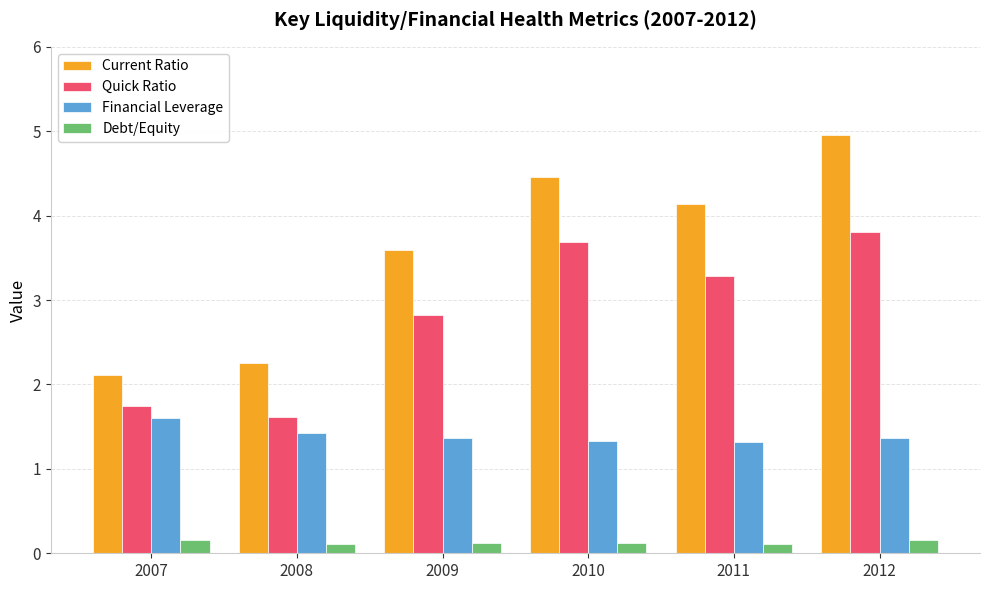

List the labels in order of Current Ratio value, largest first.

2012, 2010, 2011, 2009, 2008, 2007